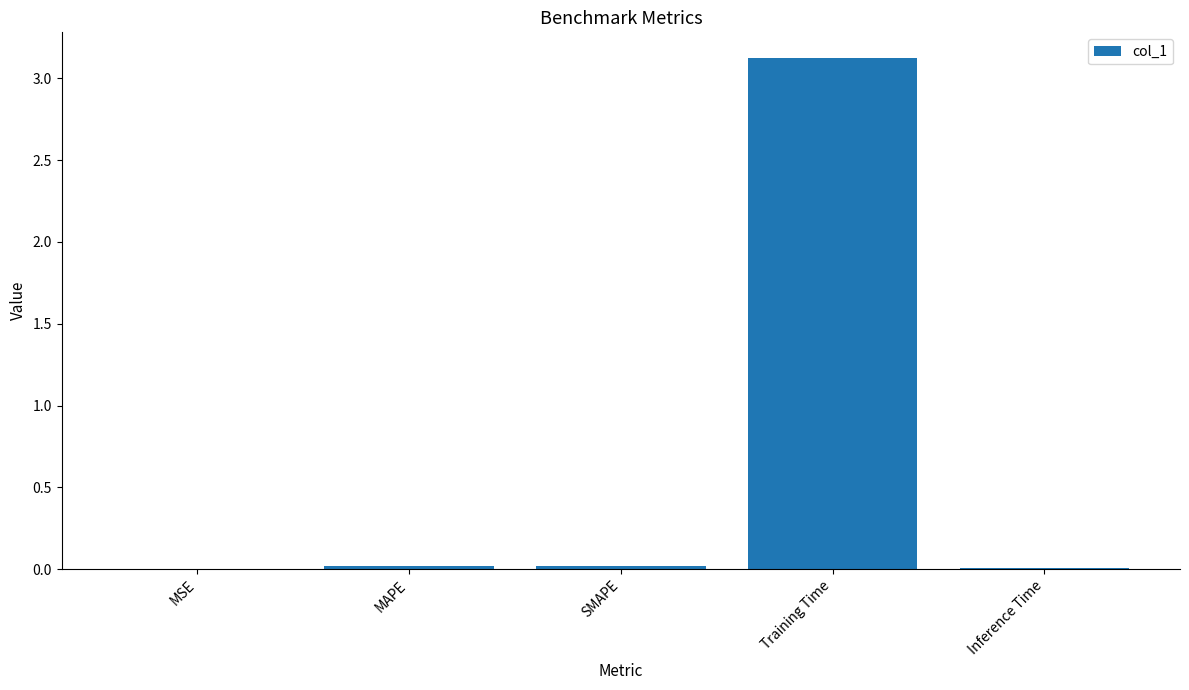

Between Training Time and MAPE, which is larger?

Training Time